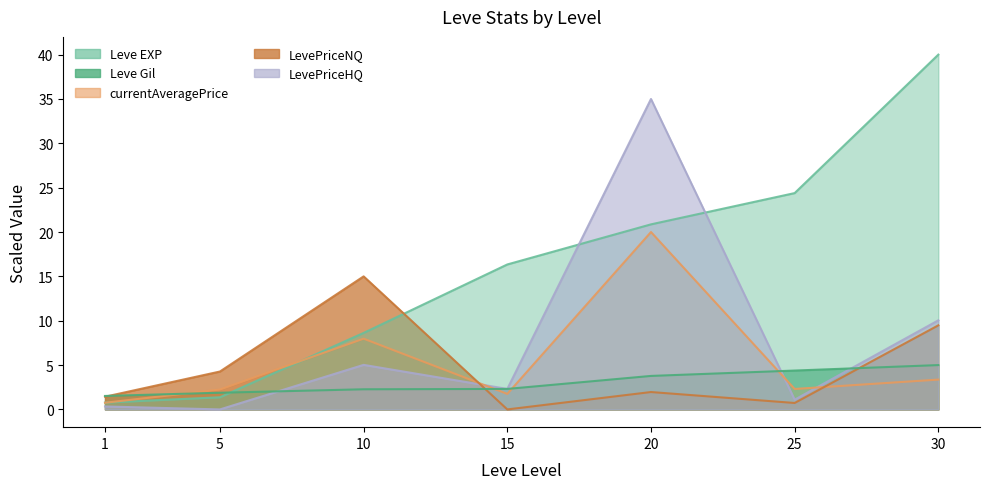

Reading left to right, extract all data points from this chart.

Leve EXP: 1=0.8	5=1.4	10=8.6	15=16.3	20=20.9	25=24.4	30=40.0
Leve Gil: 1=1.5	5=1.9	10=2.3	15=2.3	20=3.8	25=4.4	30=5.0
currentAveragePrice: 1=0.8	5=2.2	10=8.0	15=1.8	20=20.0	25=2.3	30=3.4
LevePriceNQ: 1=1.4	5=4.3	10=15.0	15=0.0	20=2.0	25=0.7	30=9.5
LevePriceHQ: 1=0.3	5=0.0	10=5.0	15=2.3	20=35.0	25=1.1	30=10.0